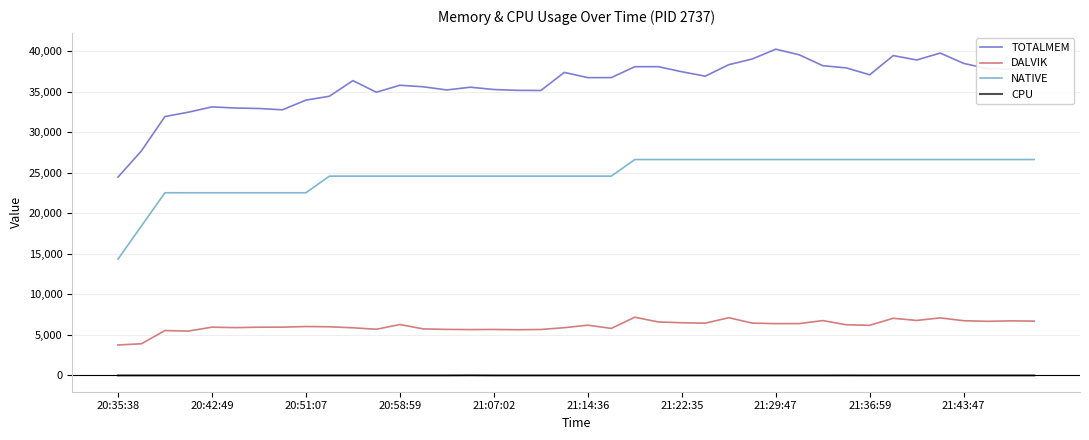

Which series has the largest total across all categories?

TOTALMEM